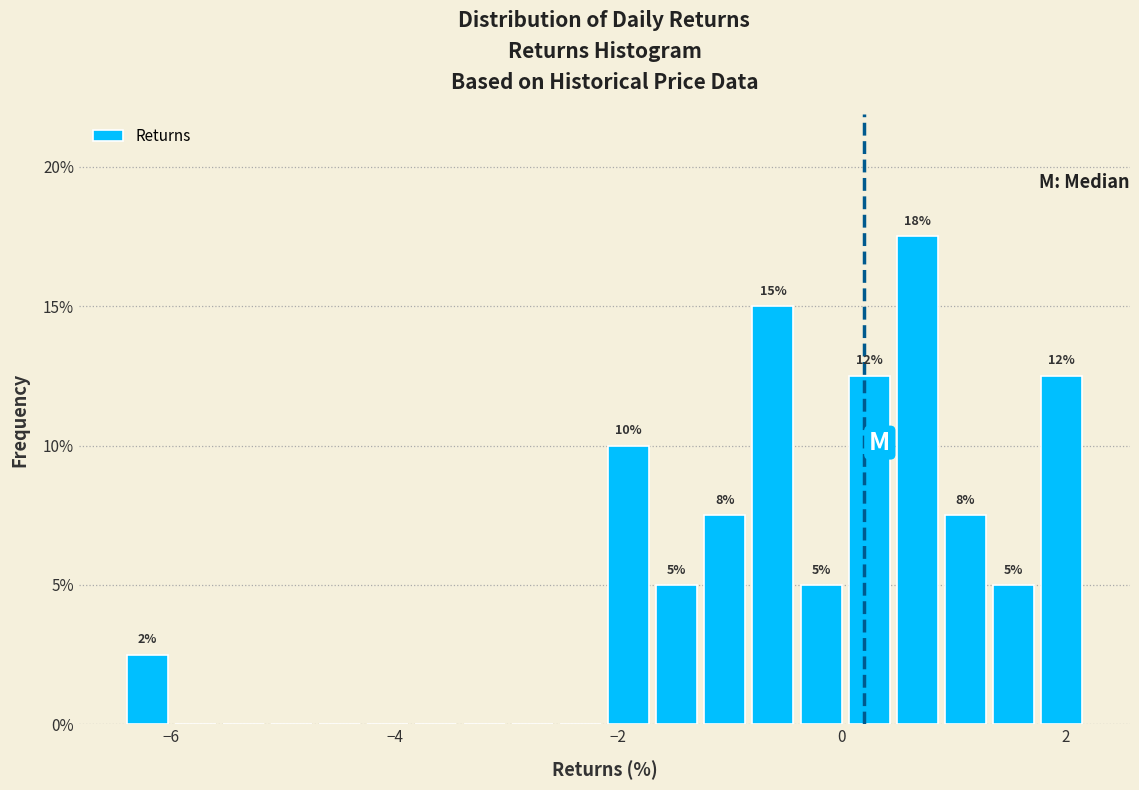

Around what value on the x-axis is the tallest bar? Give the approximate position of its centre, as read against the axis.

0.6